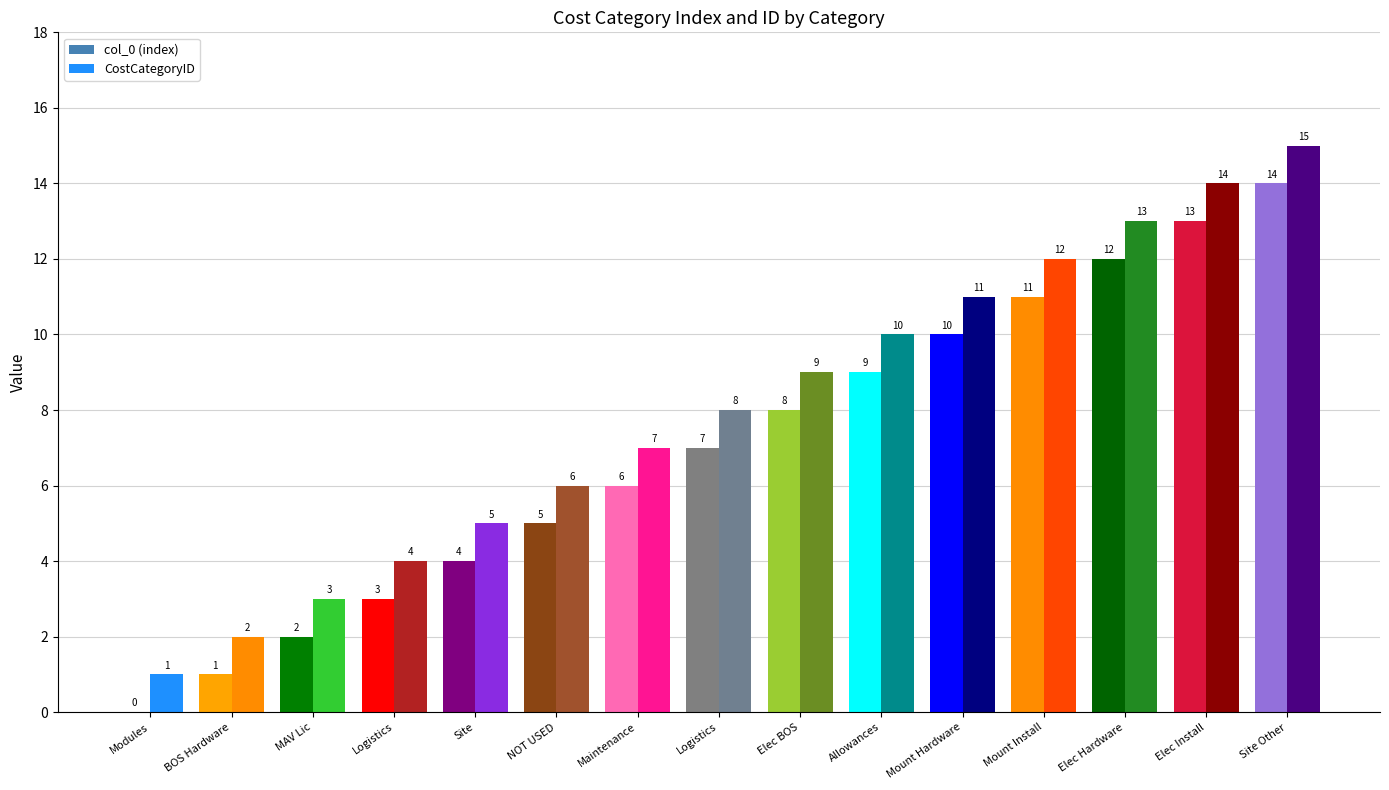

Does the chart contain stacked bars?

No